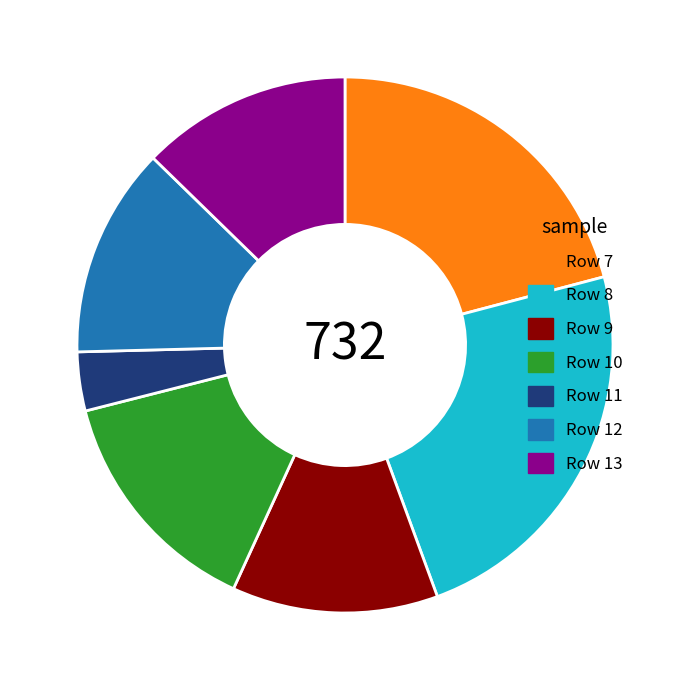

The Row 10 slice represents 1% of the pie. True or false?

False